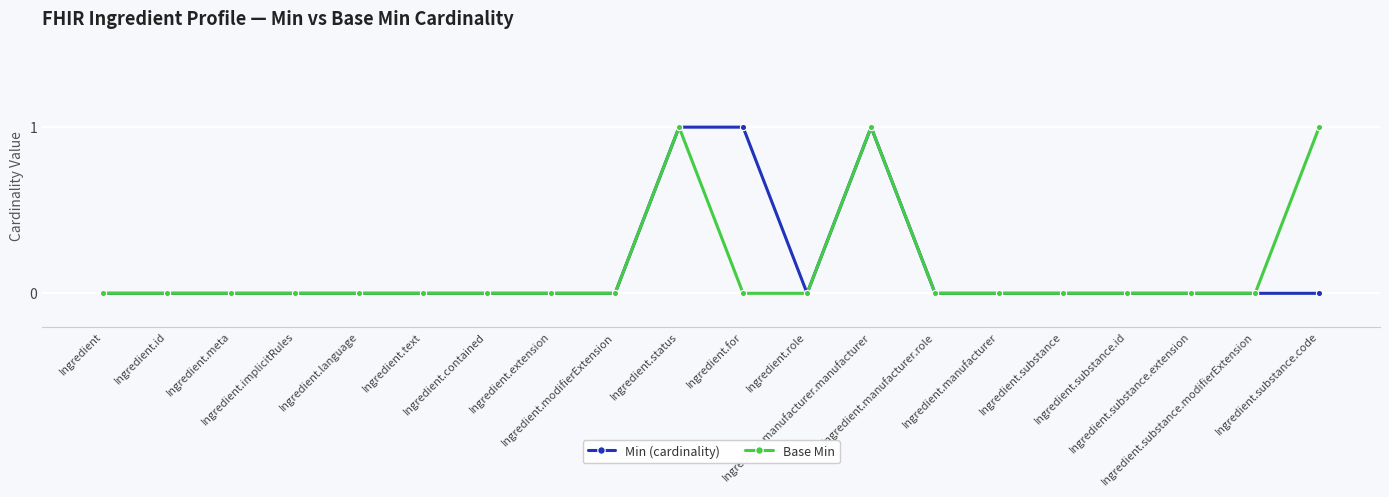

Which series has the largest range (max minus min)?

Min (cardinality)